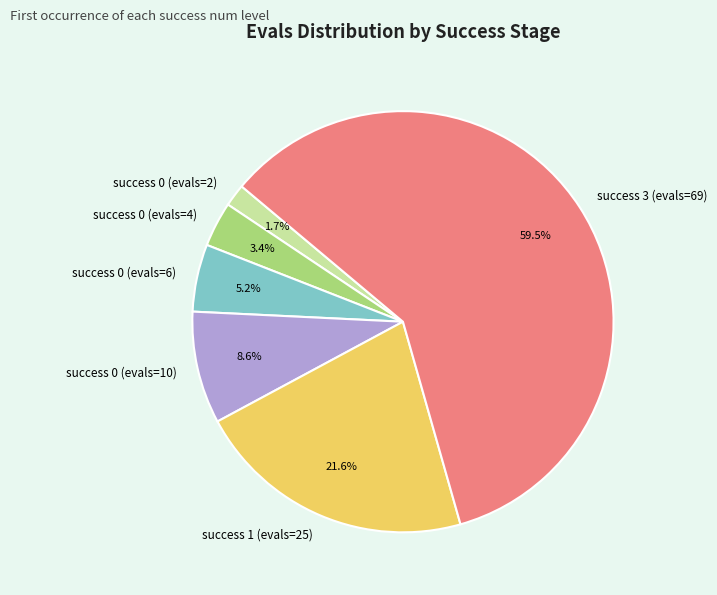

To the nearest percent, what percentage of the pie is success 1 (evals=25)?

22%